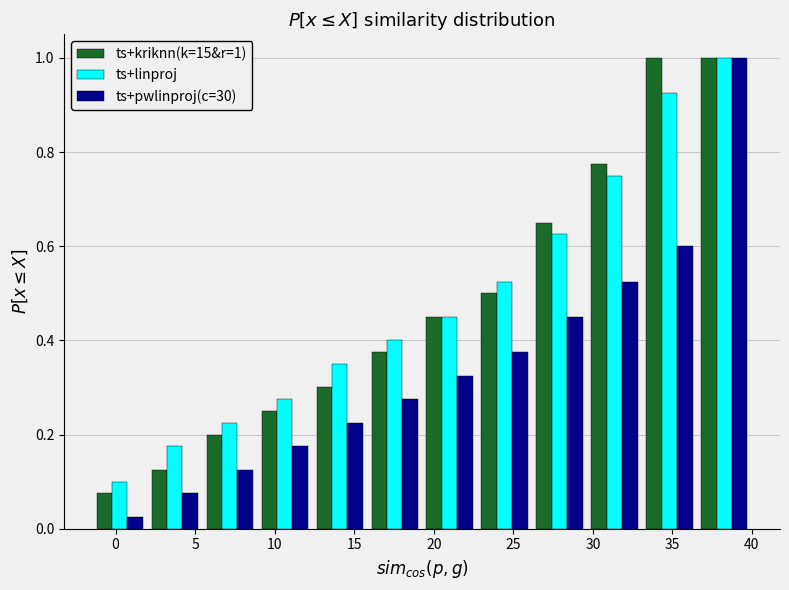

In the ts+linproj series, which range on the x-axis has the tallest bar?

36.5 to 40.0